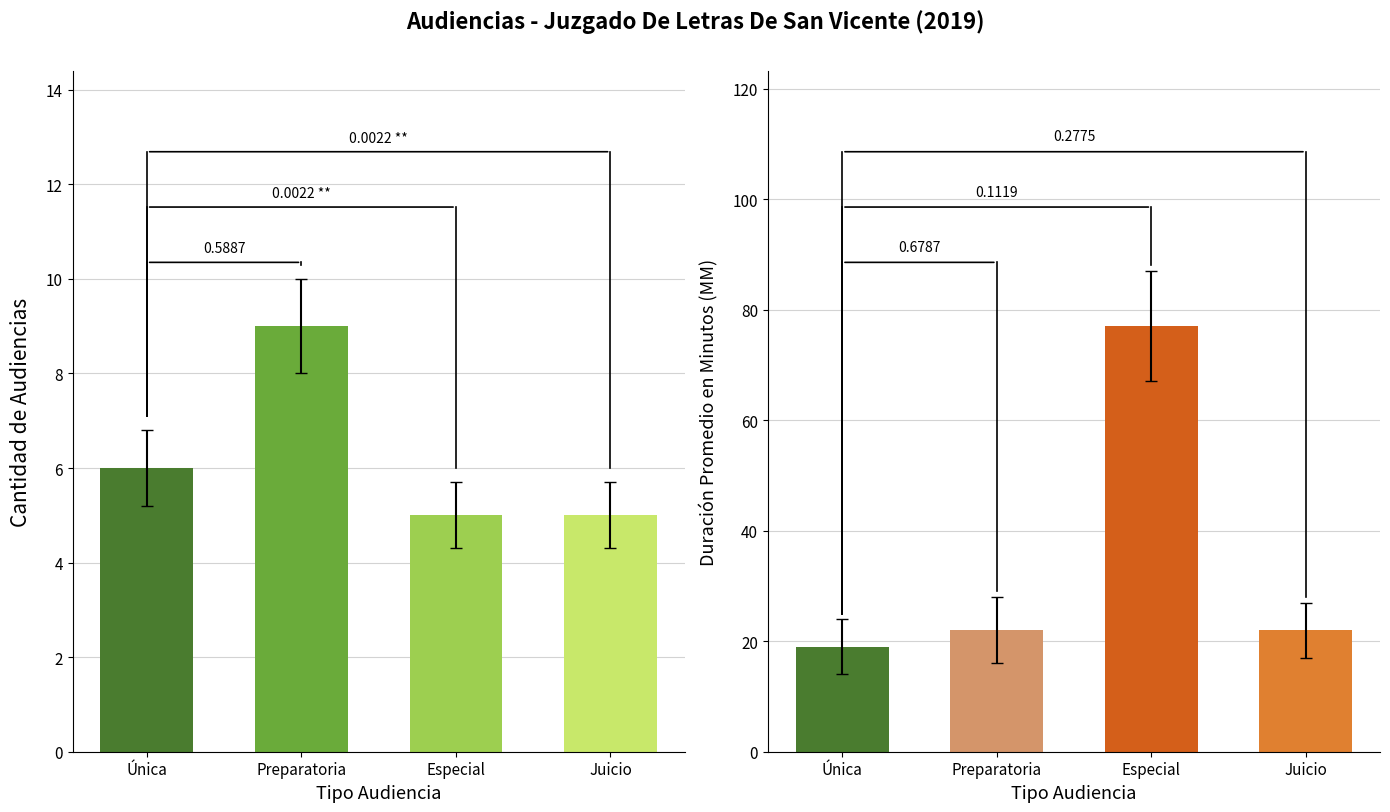

What is the label of the 3rd bar from the right?

Preparatoria